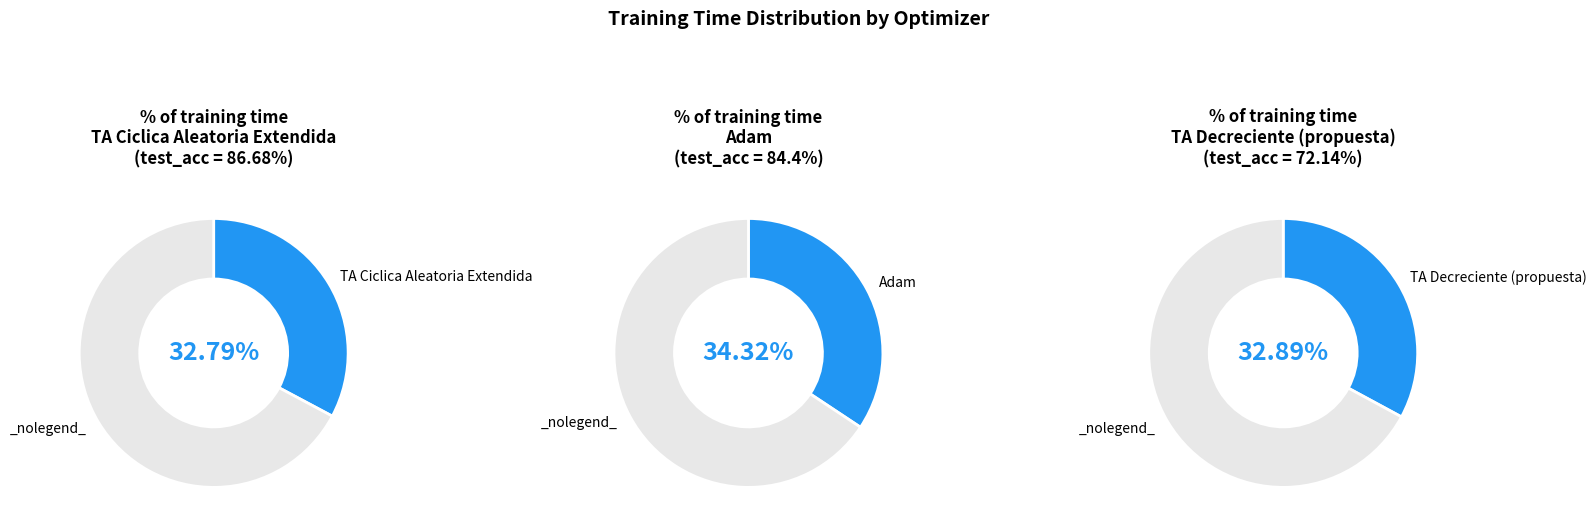

The TA Ciclica Aleatoria Extendida slice represents 33% of the pie. True or false?

True